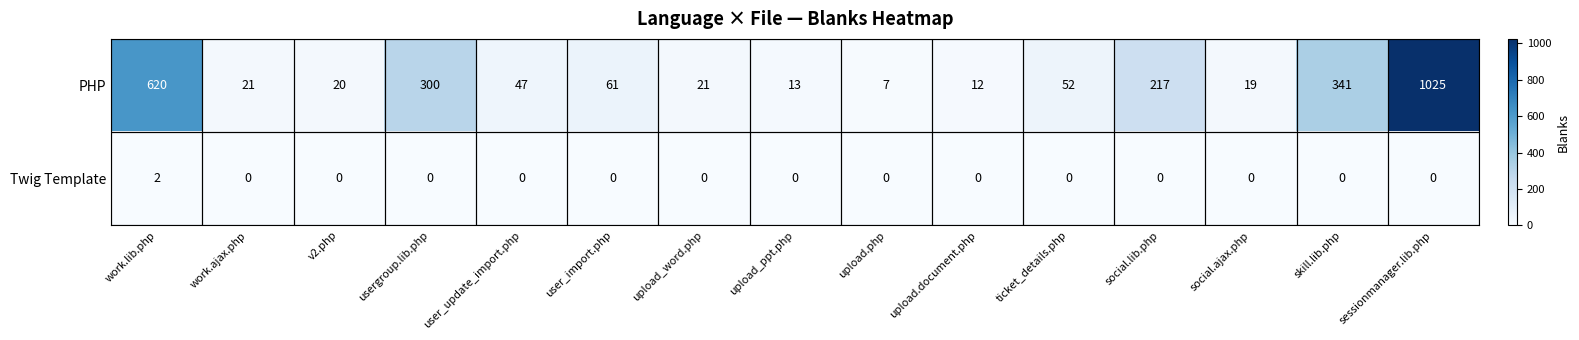

How many distinct data groups are displayed?

2